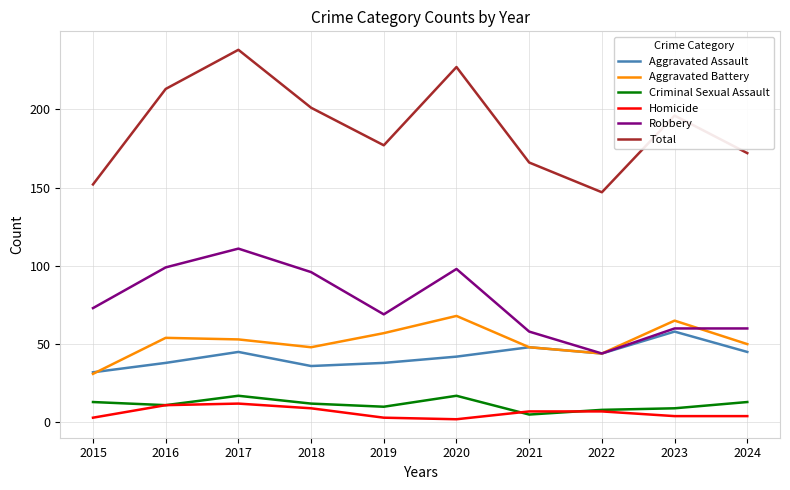

Is this an area chart (filled region under the line)?

No